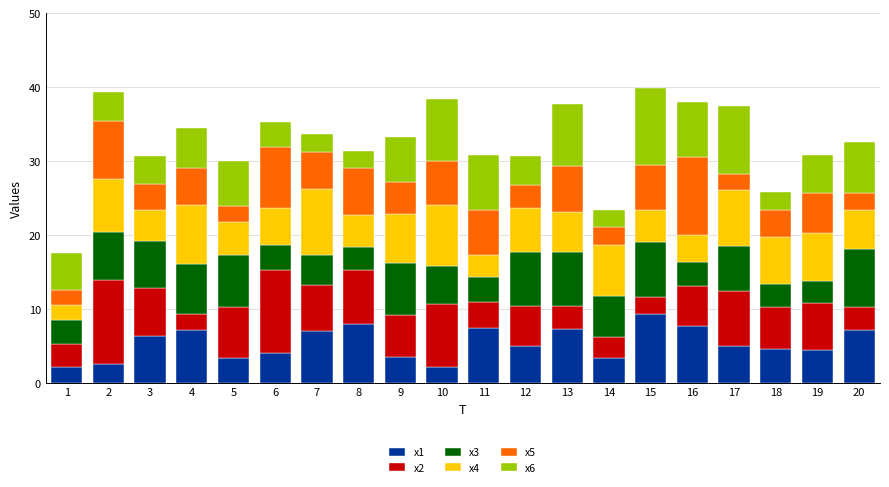

The x1 series shows 5.1 at 14. True or false?

False